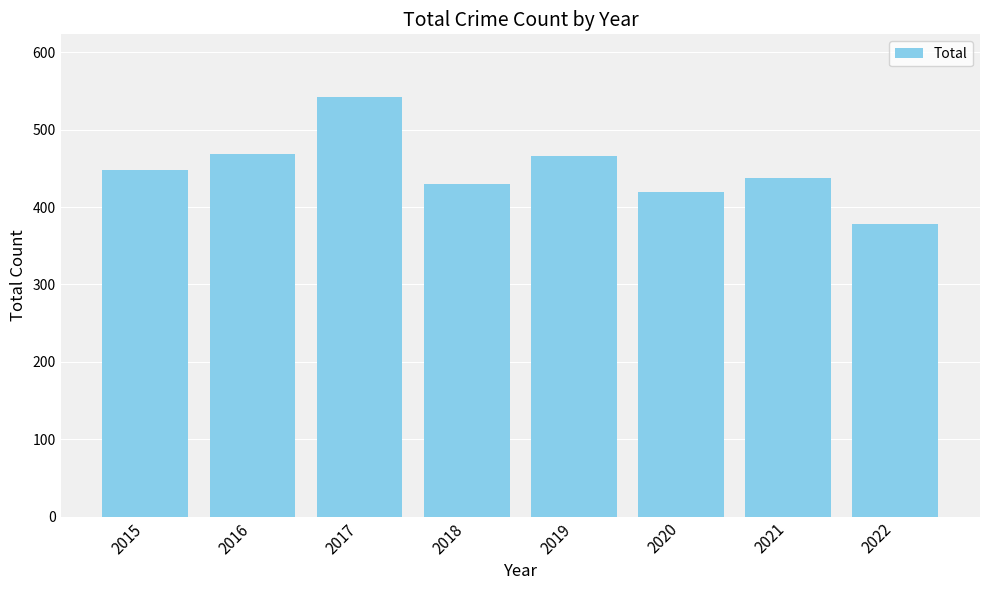

How many bars are there in total?

8